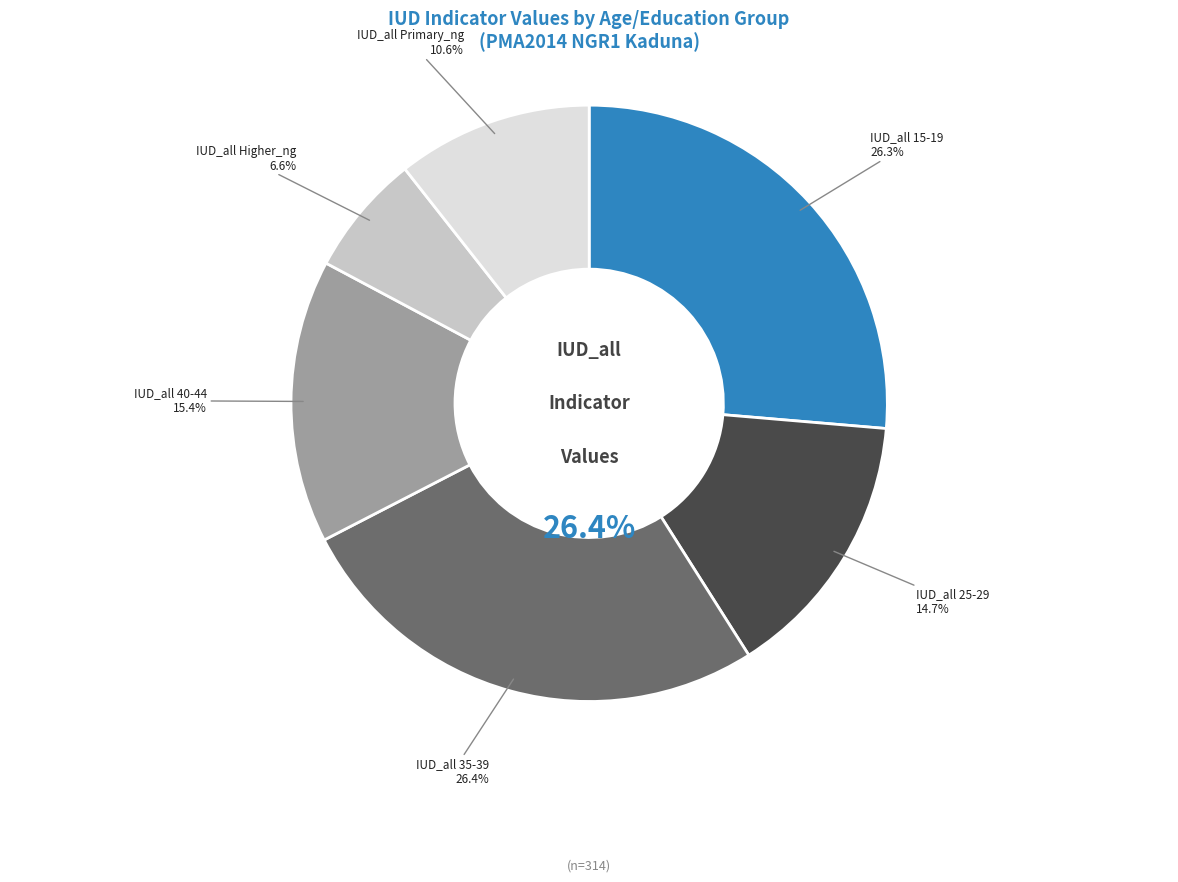

To the nearest percent, what portion does IUD_all 15-19 represent?

26%